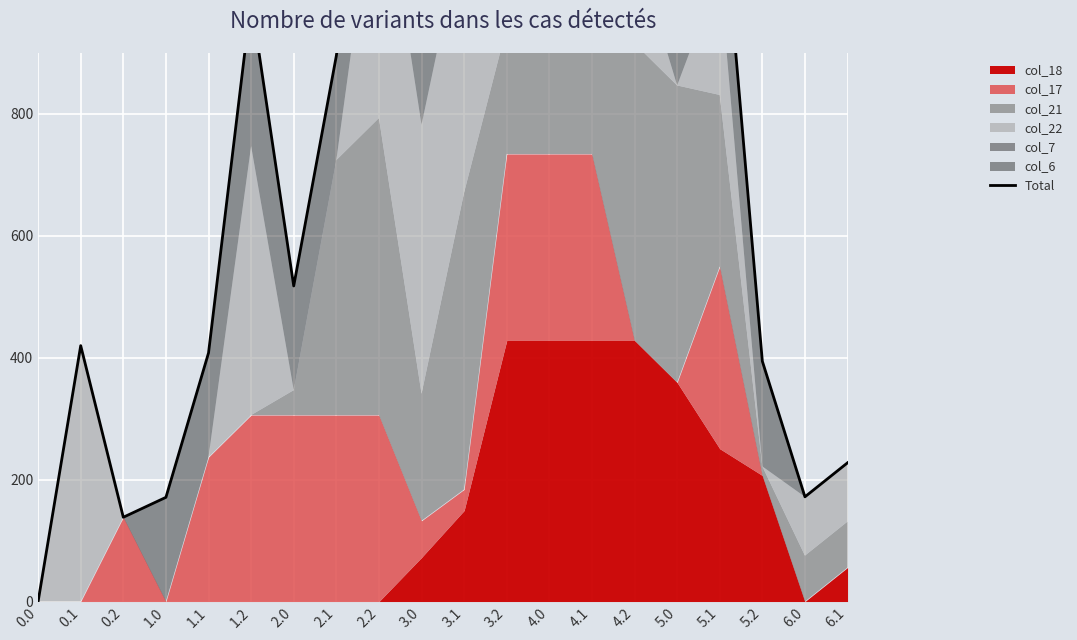

Reading left to right, list all the values displayed in this chart.

0.0	419.9	138.3	171.0	407.9	987.2	517.8	895.3	1434.6	1022.1	1352.6	1623.9	1663.0	1604.2	1318.0	1017.7	1204.9	394.3	171.8	227.7